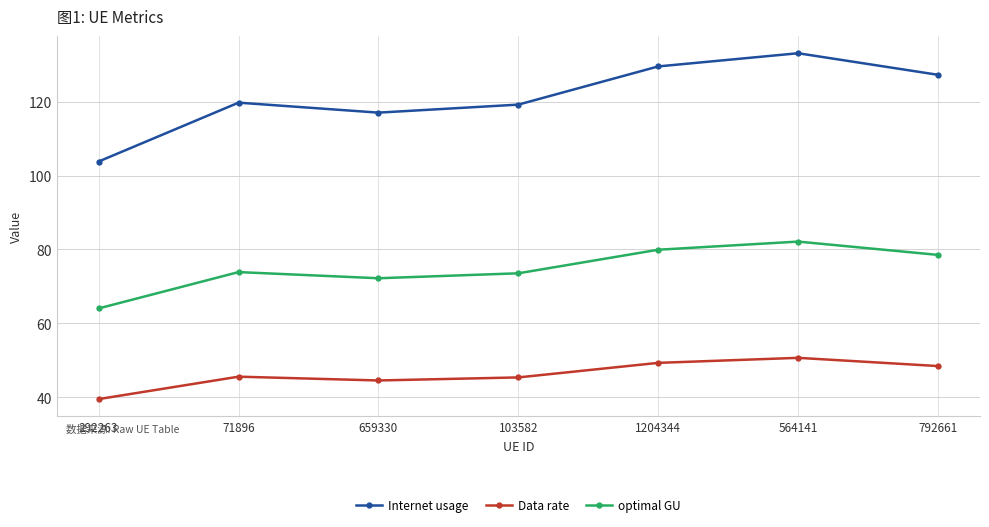

True or false: optimal GU has more than 1 points higher than both neighbors.

True